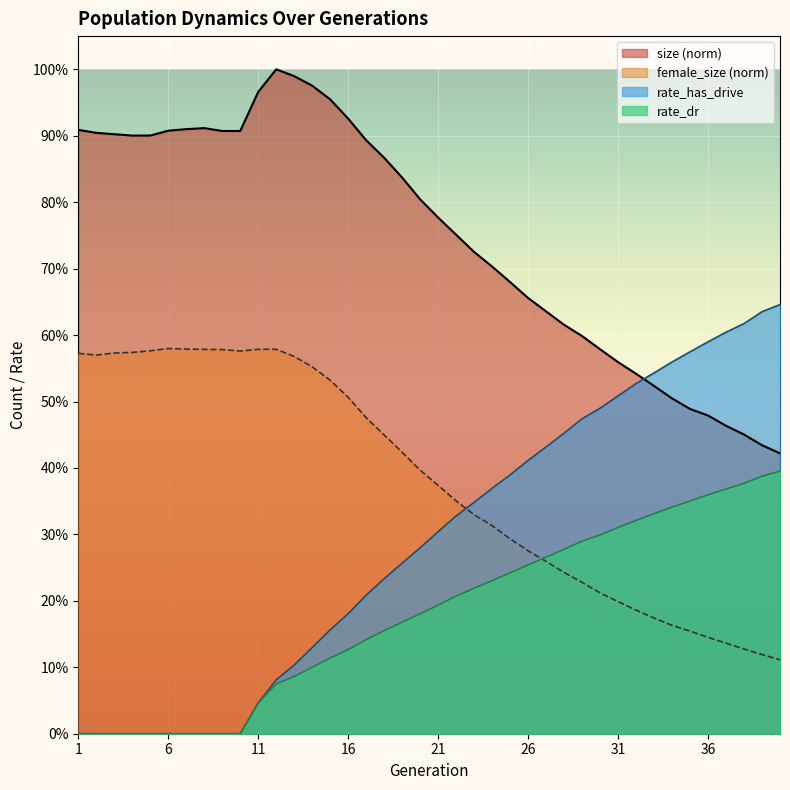

At which category is the sum across all series the highest?

14